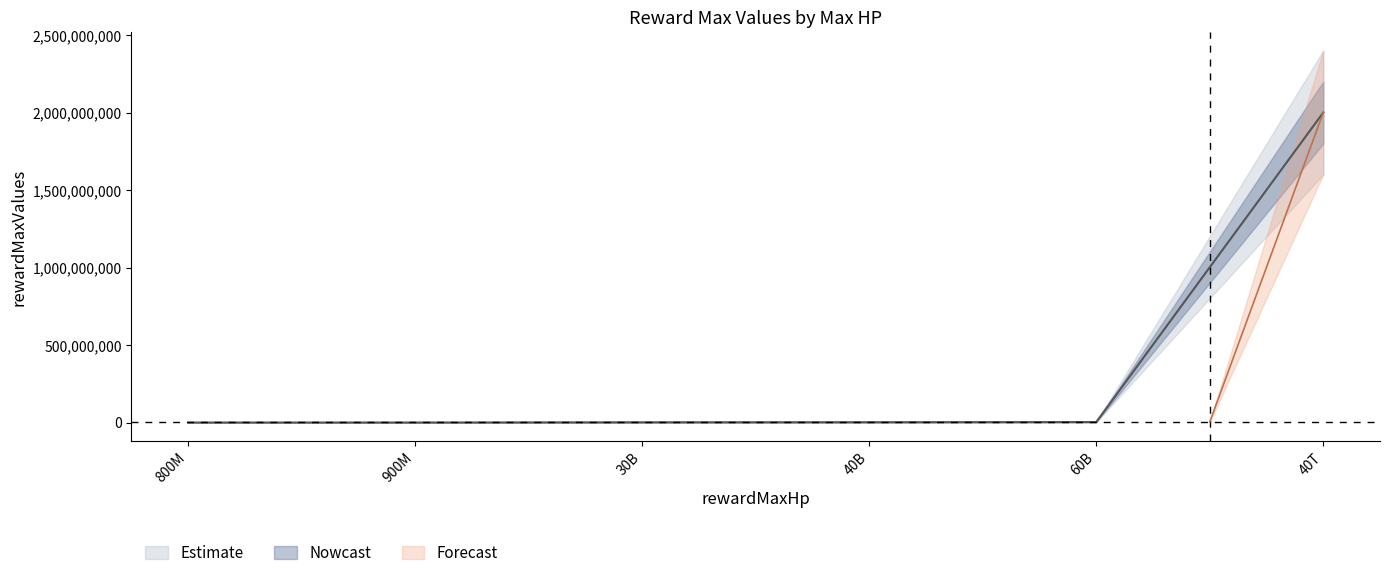

Between 30B and 40B, which is larger?

40B